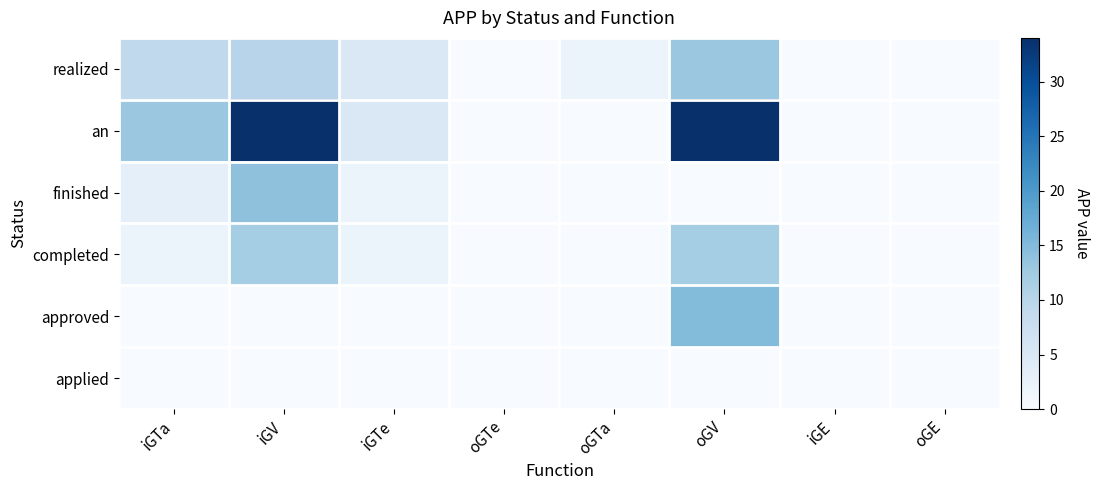

Which series has the largest range (max minus min)?

an